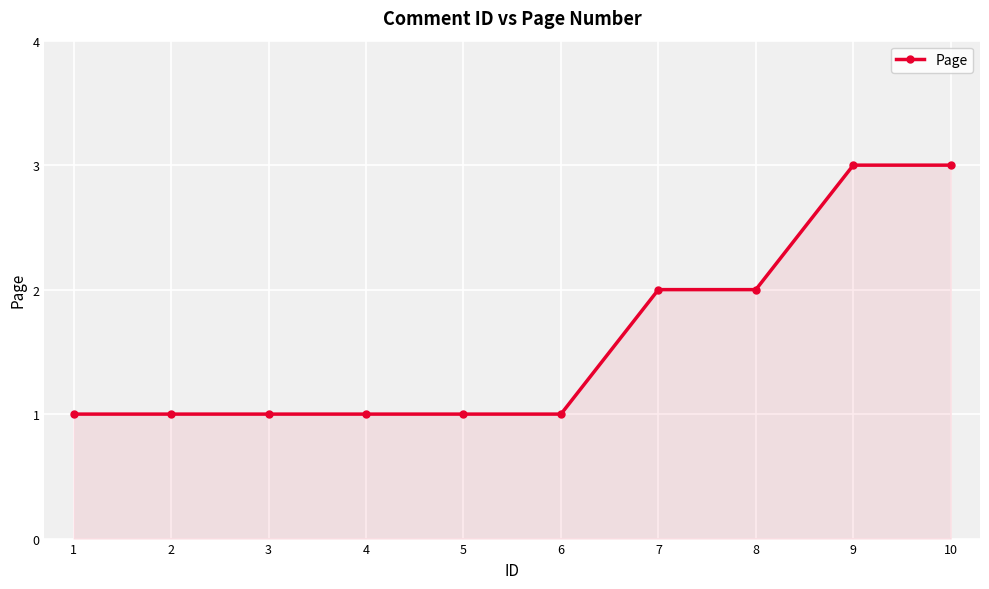

What is the sum of the values at 7 and 10?

5